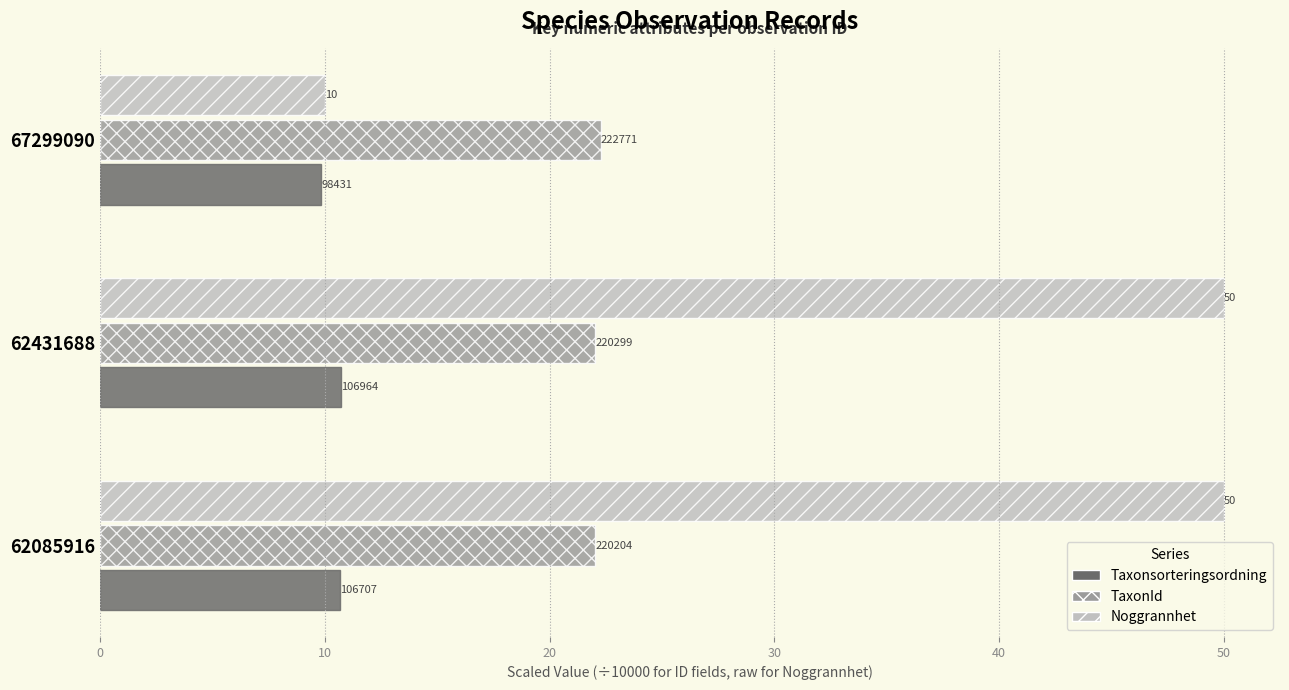

How many categories are shown in the chart?

3